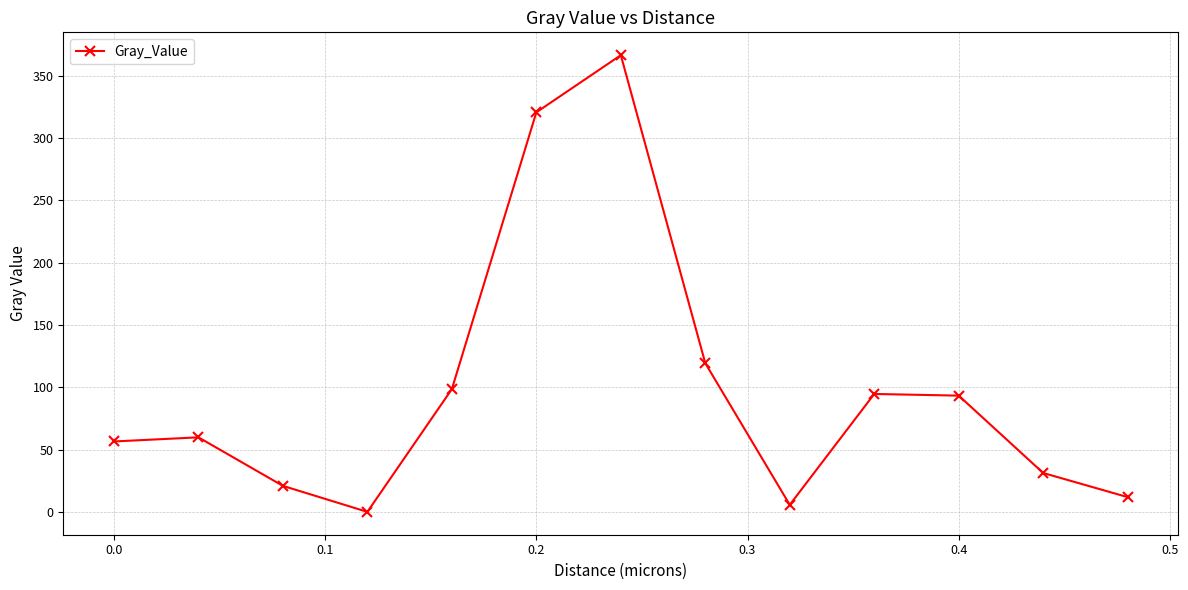

True or false: there are more than 0 points higher than both neighbors.

True